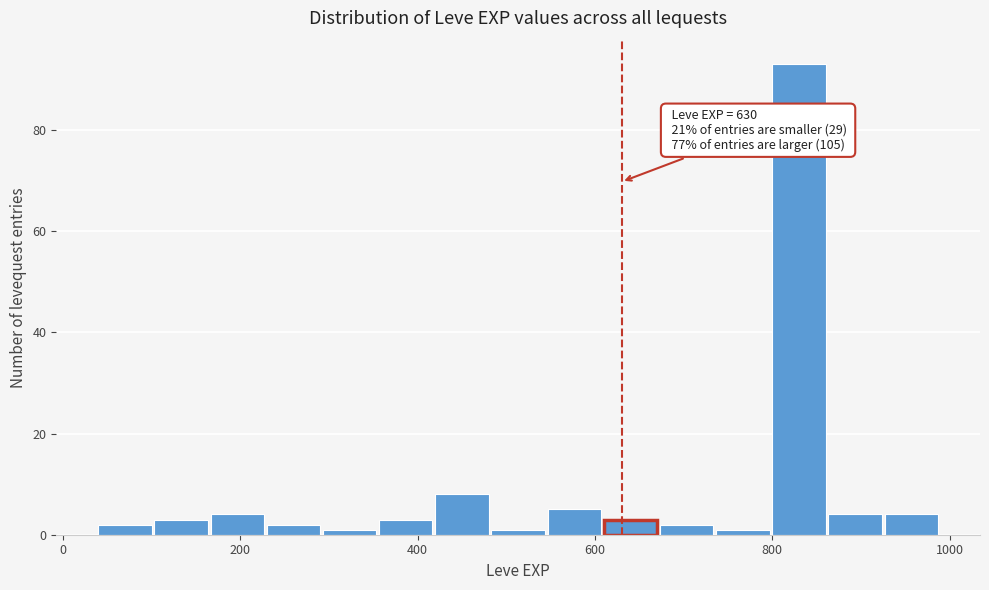

Read against the x-axis, roughly where is the centre of the tallest bar?

840